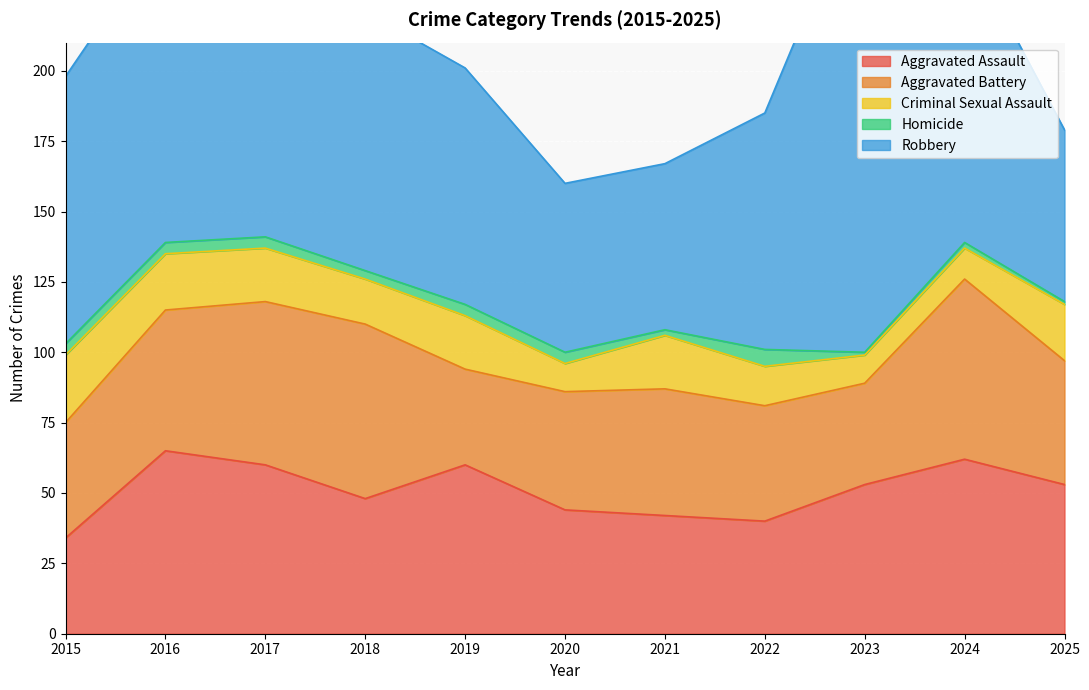

What is the sum of the Criminal Sexual Assault values at 2018 and 2020?

26